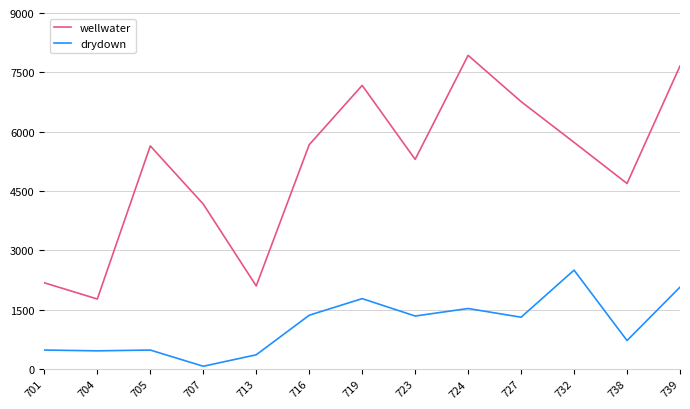

At 713, list the series in order from largest to smallest.

wellwater, drydown